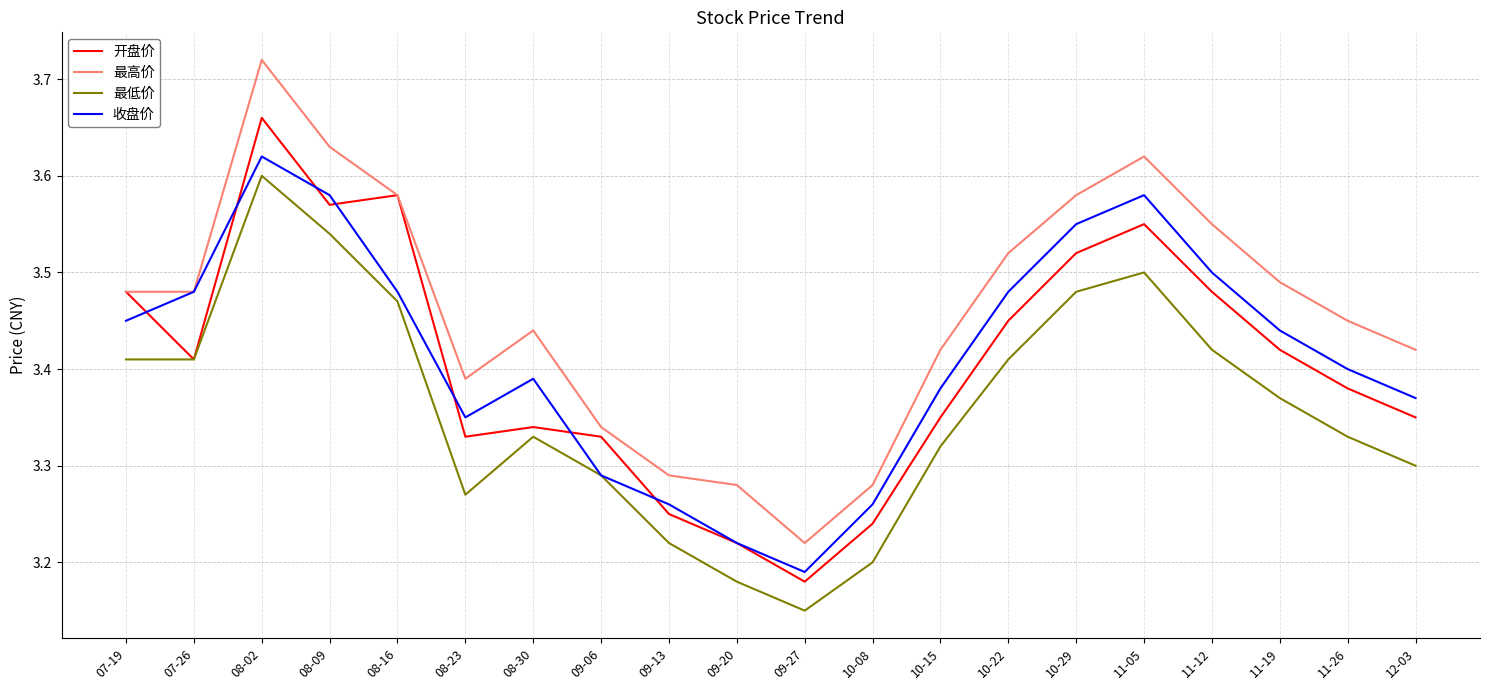

At which label is 开盘价 closest to 3?

09-27